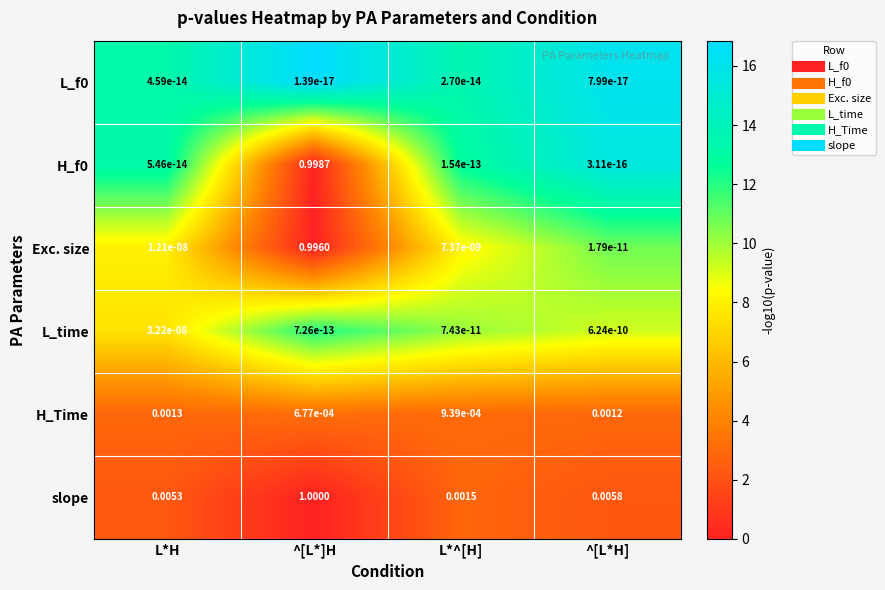

Is the value of H_f0 at ^[L*H] greater than the value of Exc. size at ^[L*]H?

No